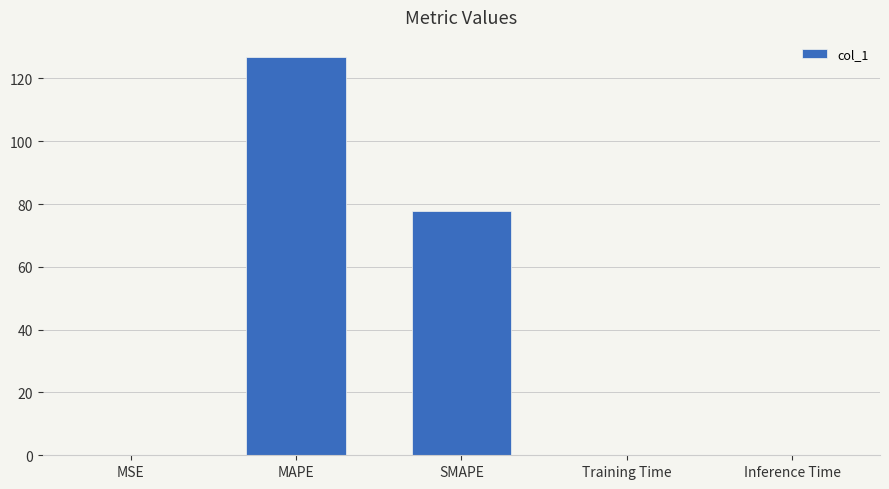

Are the bars horizontal?

No